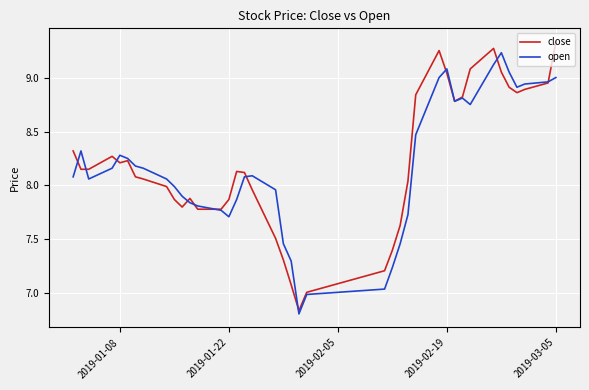

The open series shows 7.7 at 2019-01-22. True or false?

True